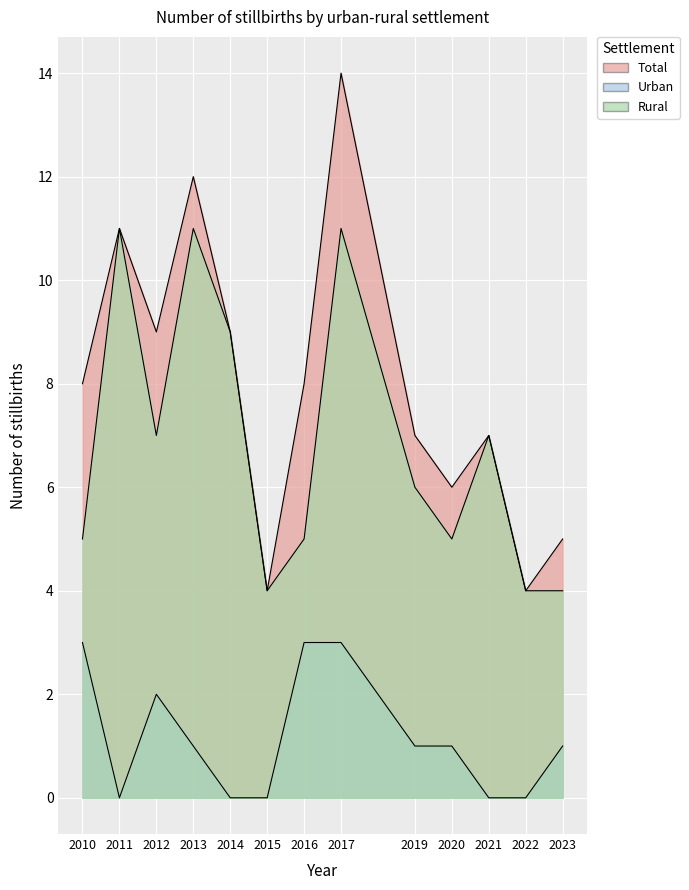

How many distinct data groups are displayed?

3